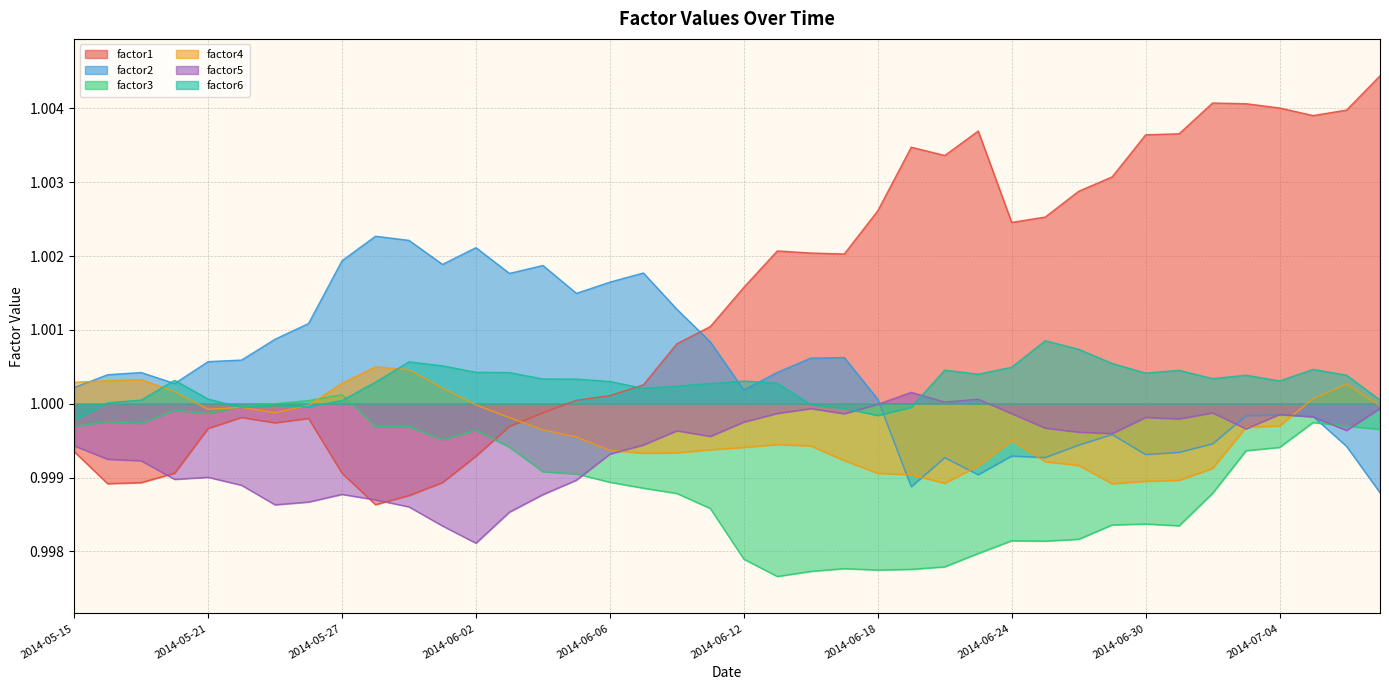

Which series has the widest spread of values?

factor1